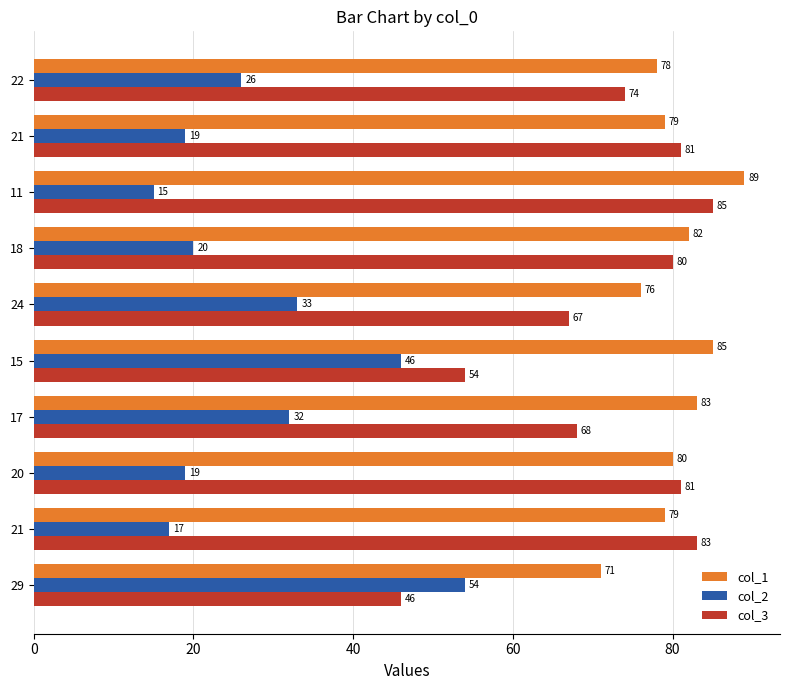

What are all the series names shown in the legend?

col_1, col_2, col_3